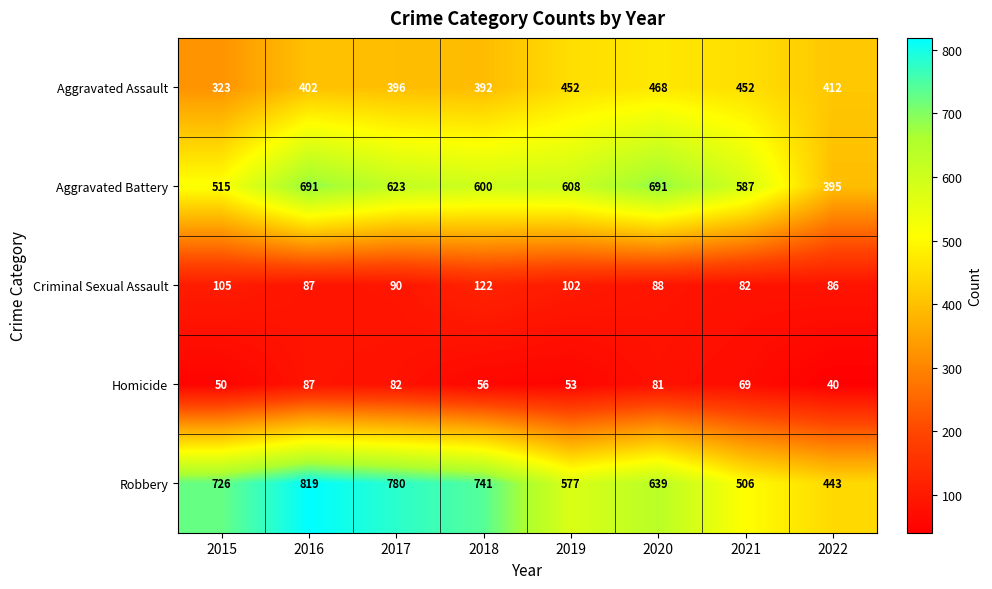

Which series has the largest range (max minus min)?

Robbery